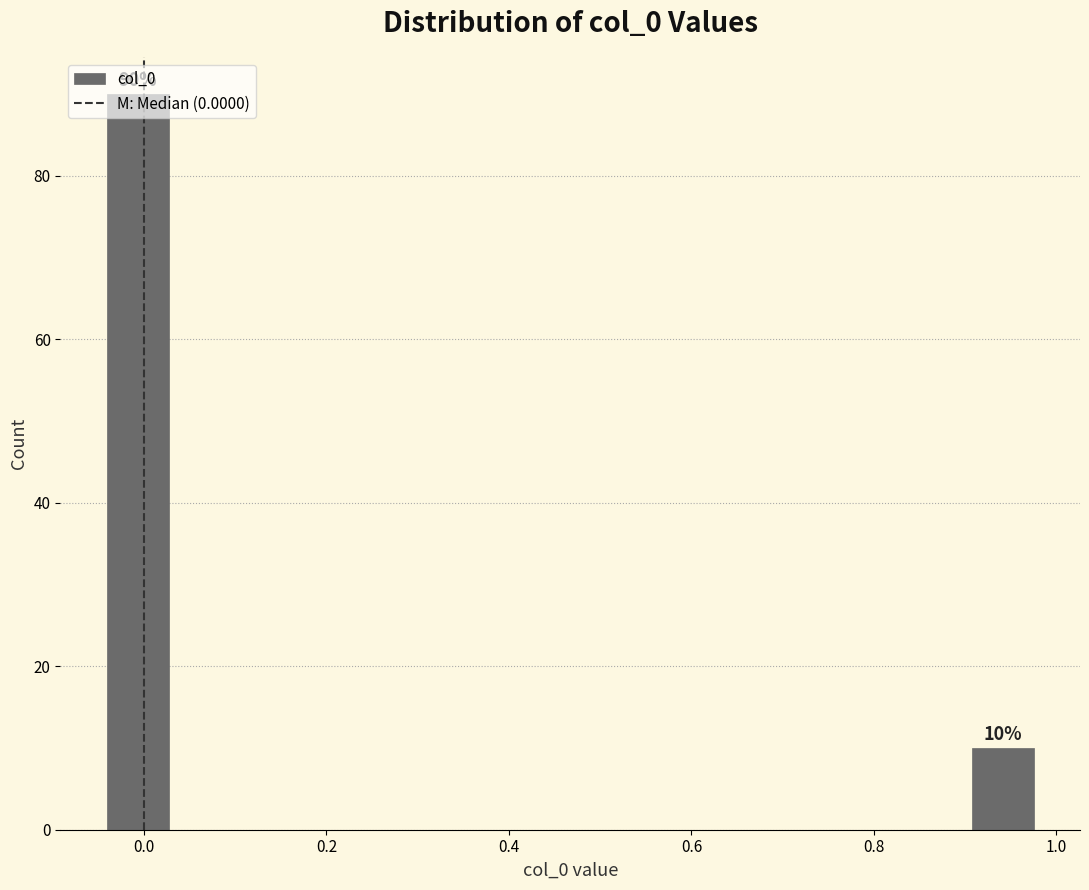

Around what value on the x-axis is the tallest bar? Give the approximate position of its centre, as read against the axis.

0.00